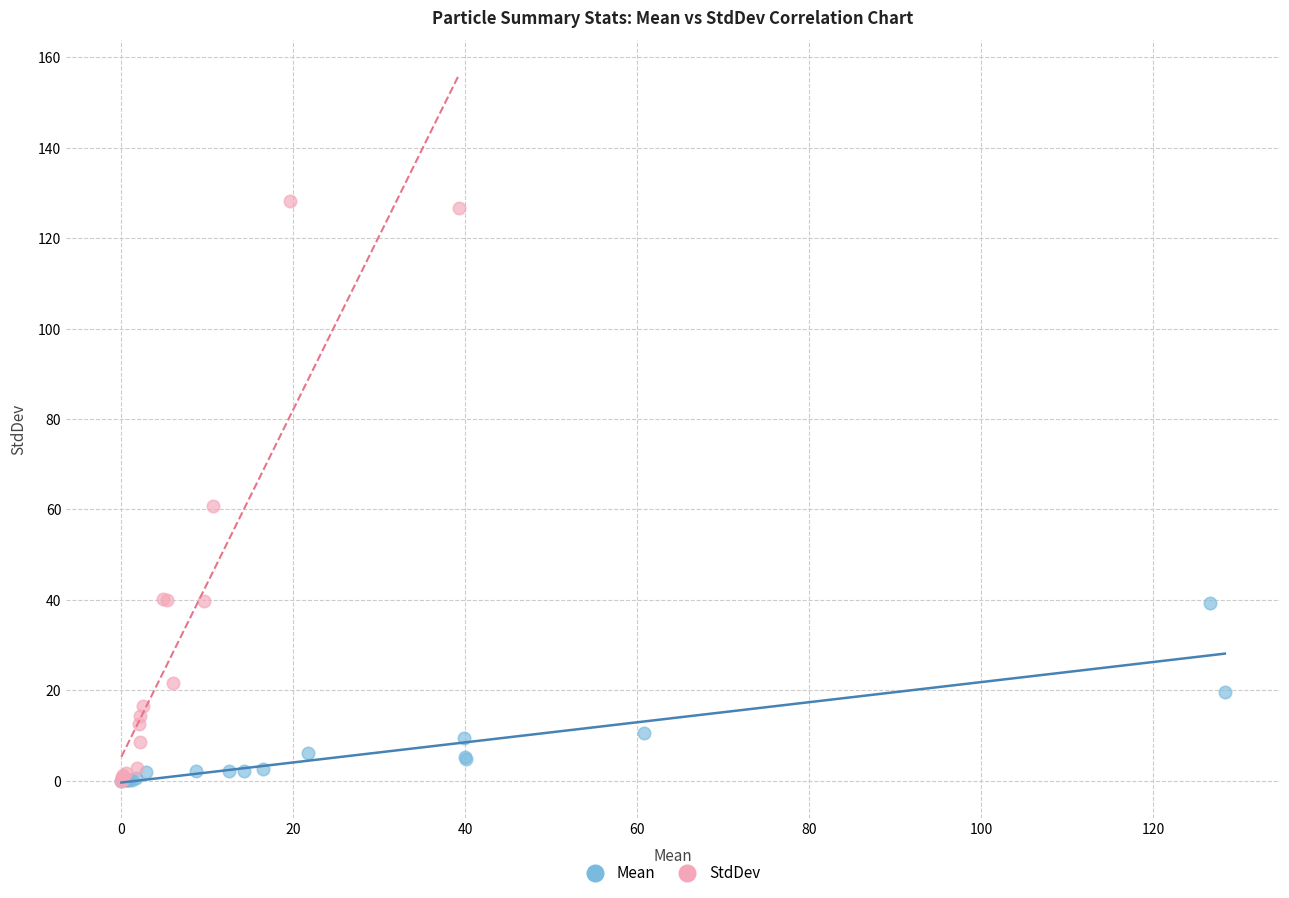

Which series reaches the maximum Y coordinate?

StdDev